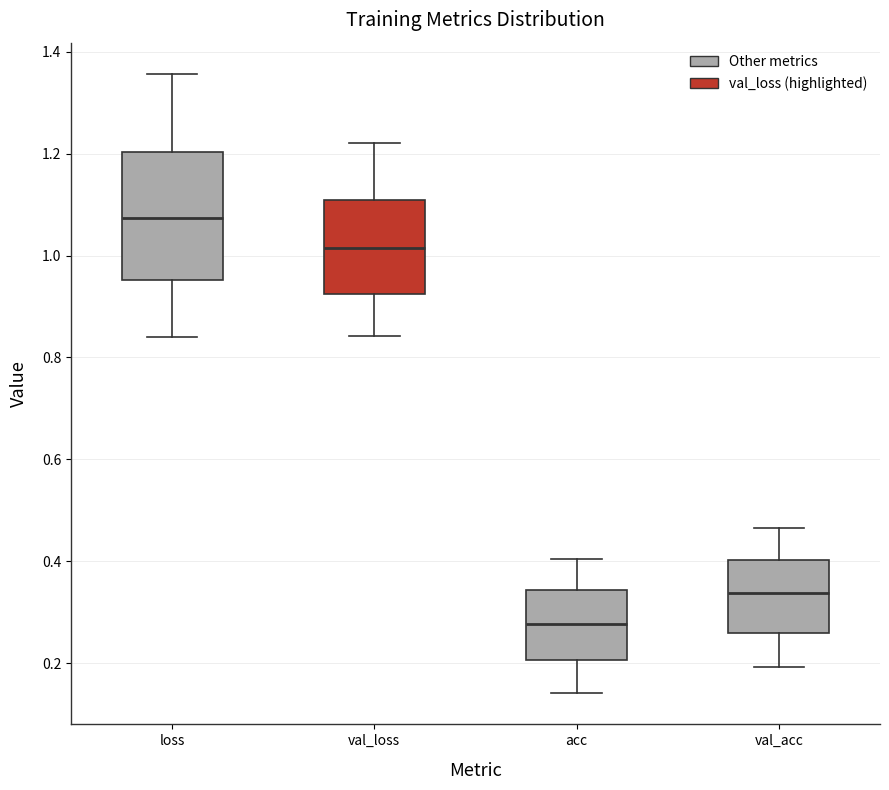

Where is the upper edge of the box for val_loss on the y-axis? The values are not printed on the chart, so give them approximately, as read against the axis.

1.10